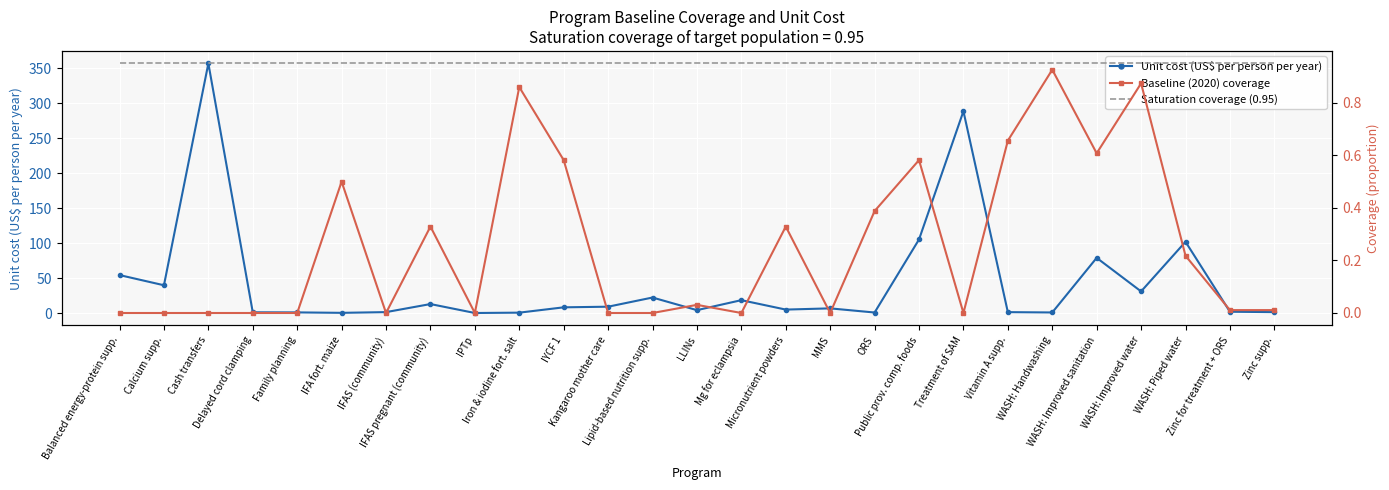

True or false: Baseline (2020) coverage has a value of 0.6 at WASH: Improved water.

False